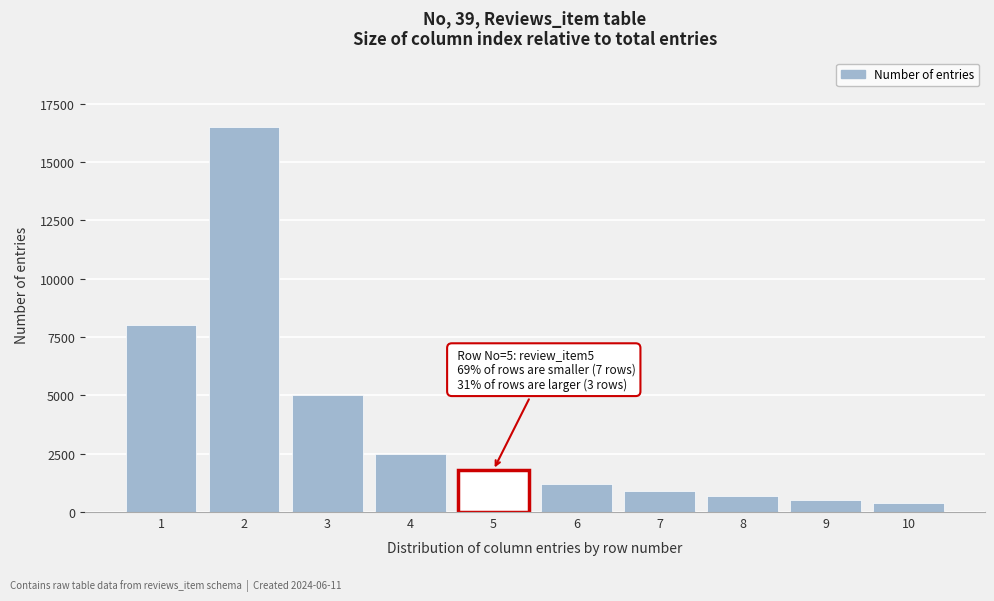

Reading left to right, what are all the values shown in this chart?

1=8000	2=16500	3=5000	4=2500	5=1800	6=1200	7=900	8=700	9=500	10=400